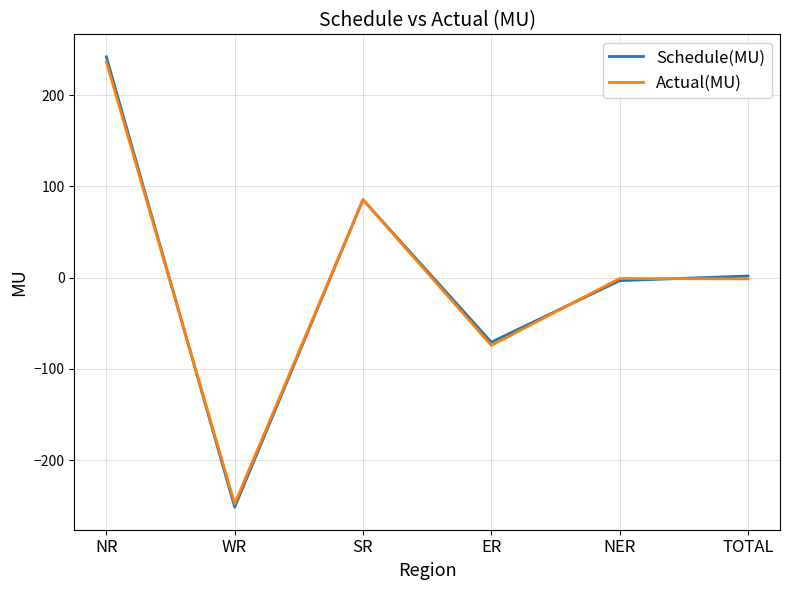

Does the chart have visible grid lines?

Yes